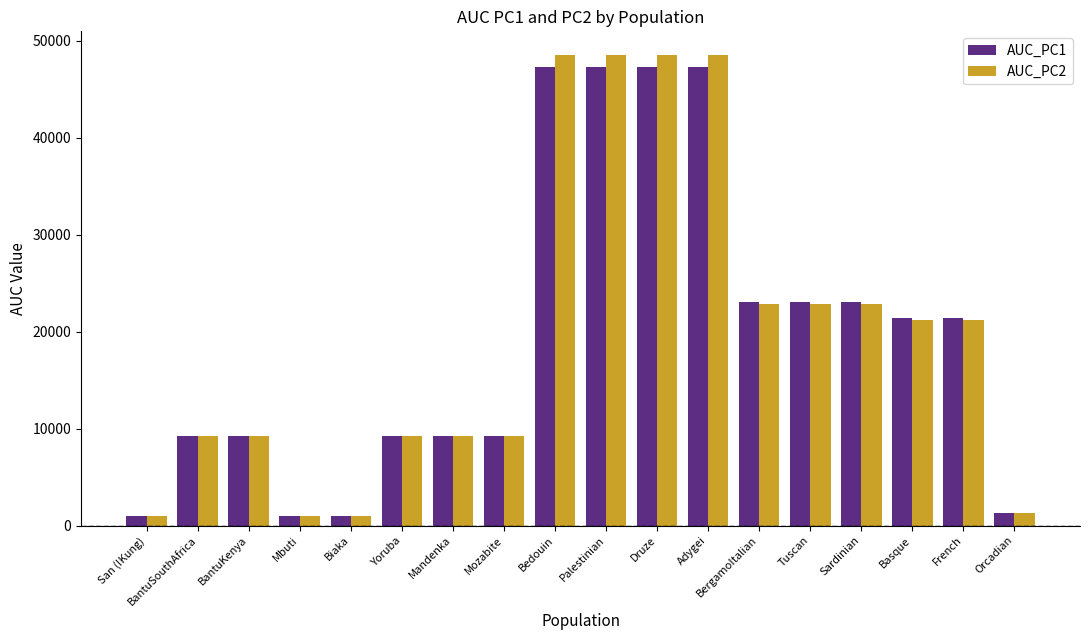

The AUC_PC1 series shows 9211.0 at Mozabite. True or false?

True